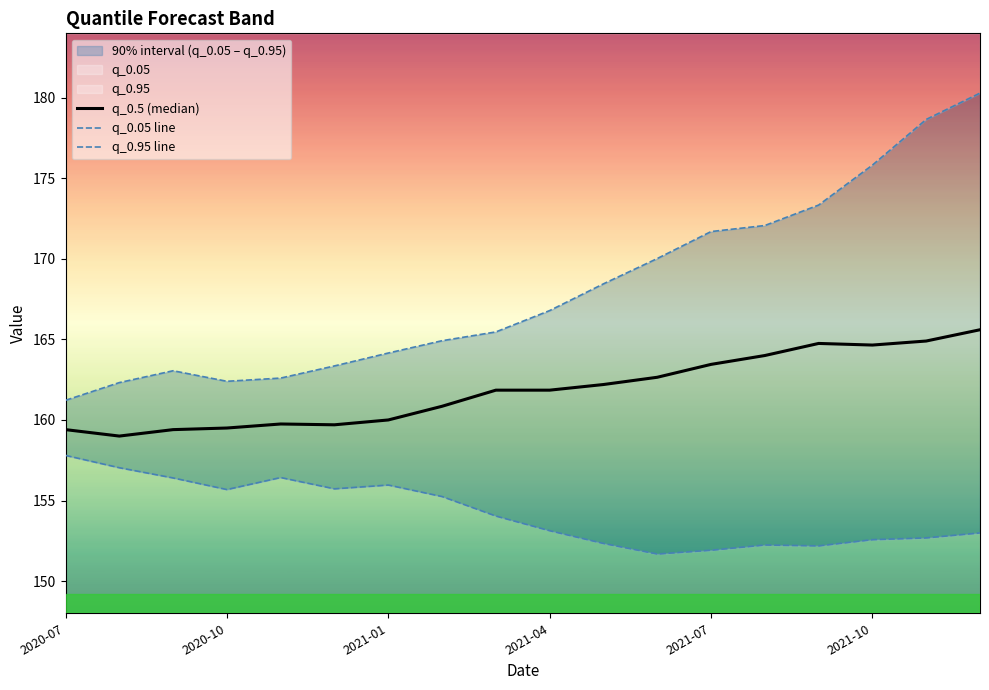

What value does the q_0.95 line series have at 7?

164.9